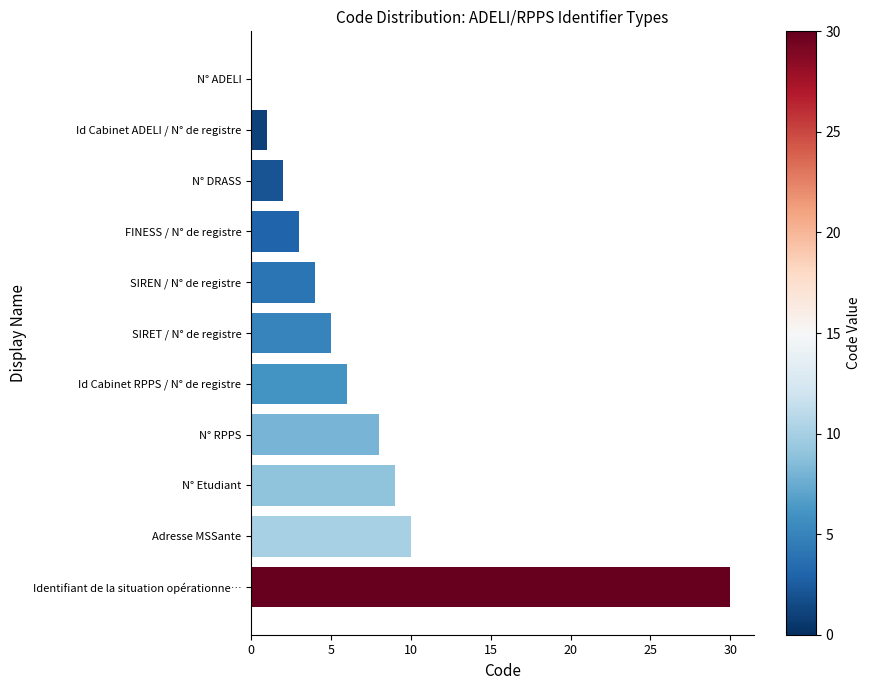

Reading top to bottom, what are all the values shown in this chart?

N° ADELI=0	Id Cabinet ADELI / N° de registre=1	N° DRASS=2	FINESS / N° de registre=3	SIREN / N° de registre=4	SIRET / N° de registre=5	Id Cabinet RPPS / N° de registre=6	N° RPPS=8	N° Etudiant=9	Adresse MSSante=10	Identifiant de la situation opérationne…=30